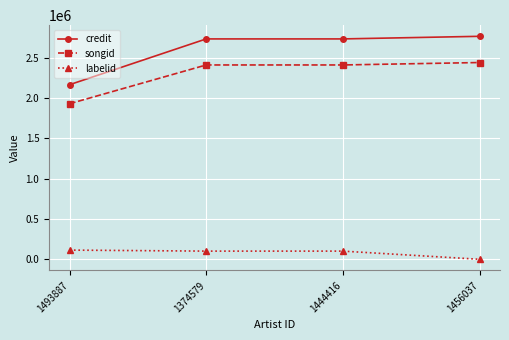

What is the maximum value for labelid?

113793